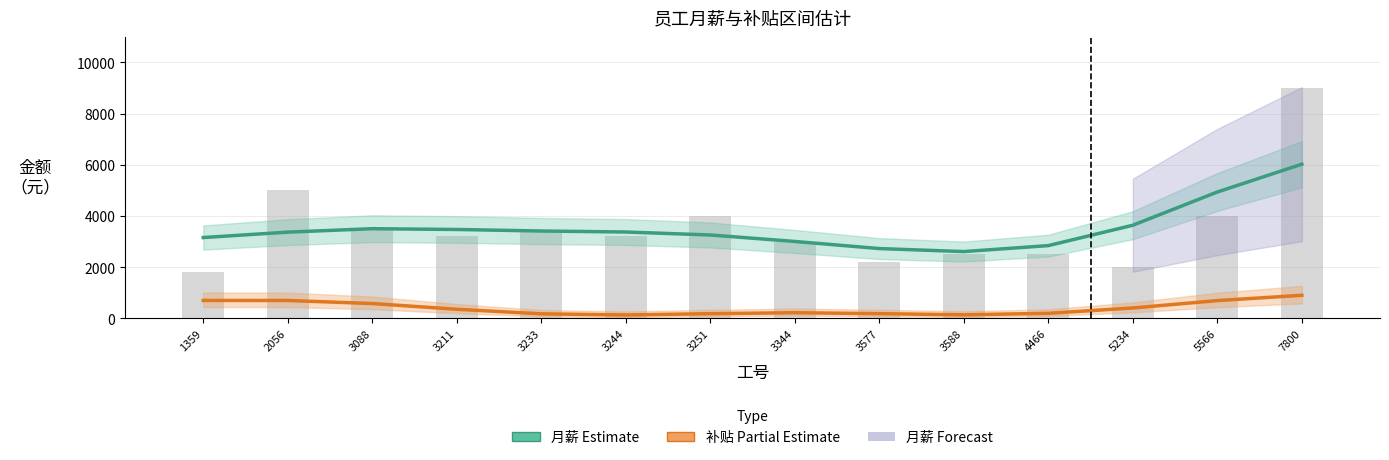

How many categories are shown in the chart?

14